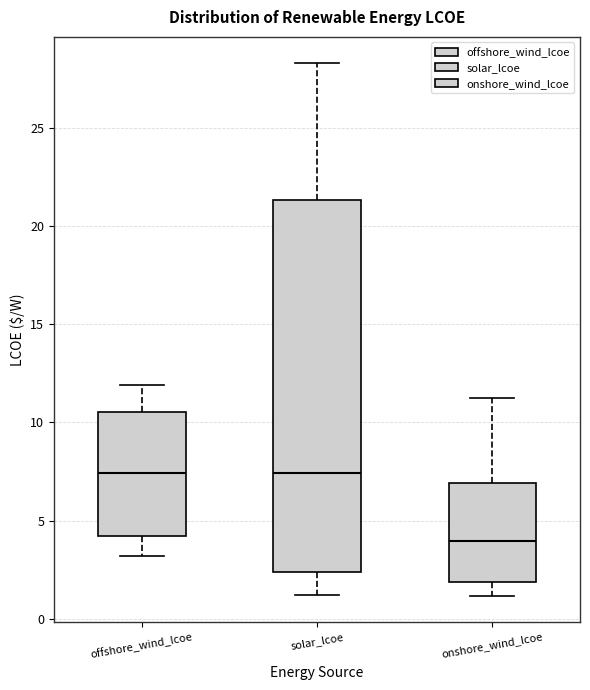

Where does the lower whisker of the box for solar_lcoe end on the y-axis? The values are not printed on the chart, so give them approximately, as read against the axis.

1.0